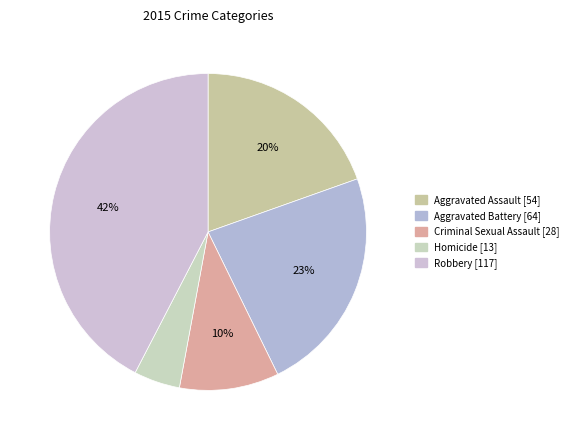

To the nearest percent, what portion does Homicide [13] represent?

5%